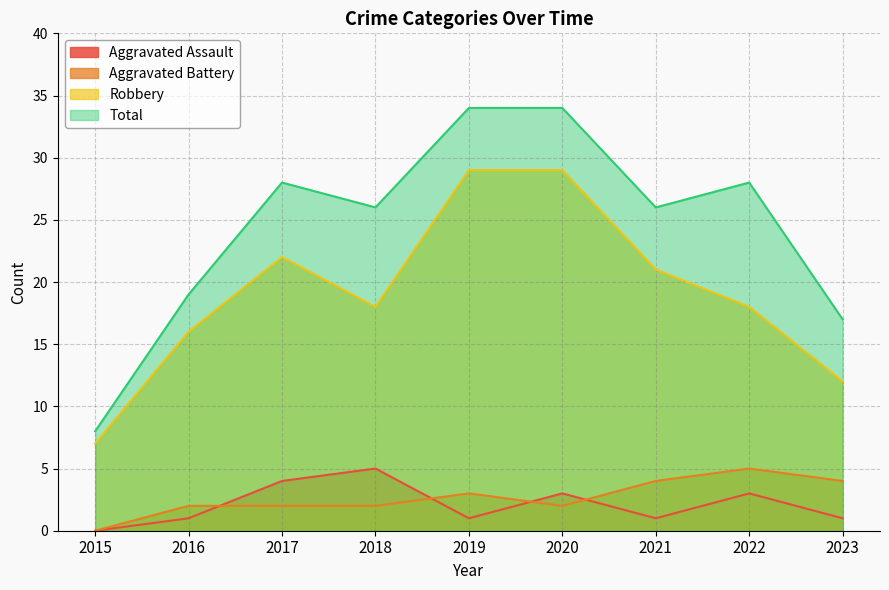

At which label does Robbery first exceed 18?

2017